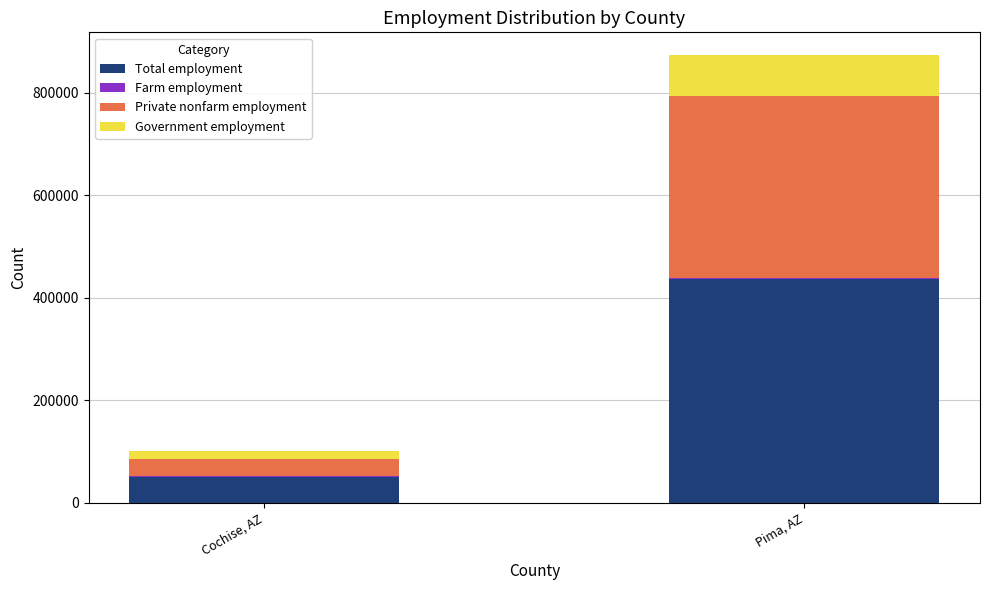

Is it true that Total employment equals 50753 at Cochise, AZ?

True